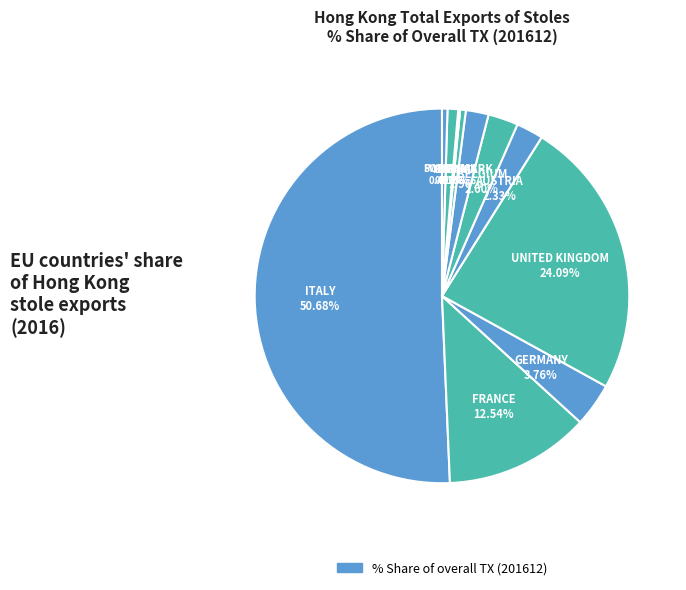

How many slices are in this pie chart?

11